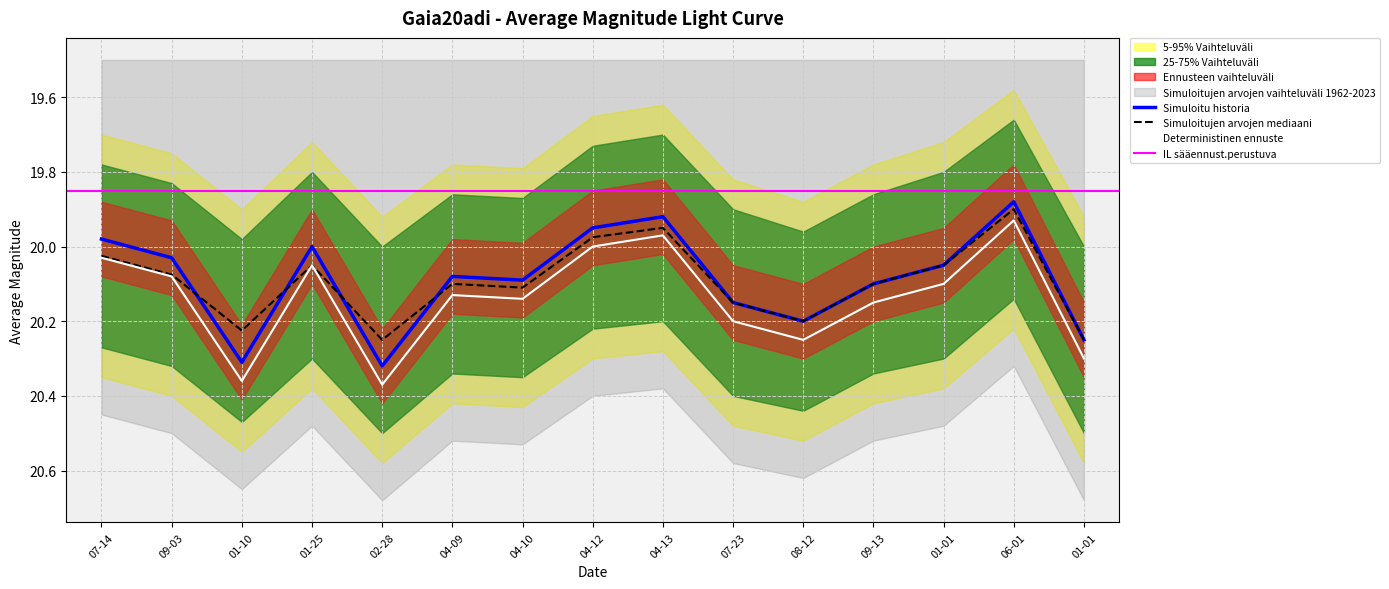

Reading left to right, what are all the values shown in this chart?

averagemag: 20.0	20.0	20.3	20.0	20.3	20.1	20.1	19.9	19.9	20.1	20.2	20.1	20.1	19.9	20.2
upper_band: 20.0	20.1	20.2	20.0	20.2	20.1	20.1	20.0	20.0	20.1	20.2	20.1	20.0	19.9	20.2